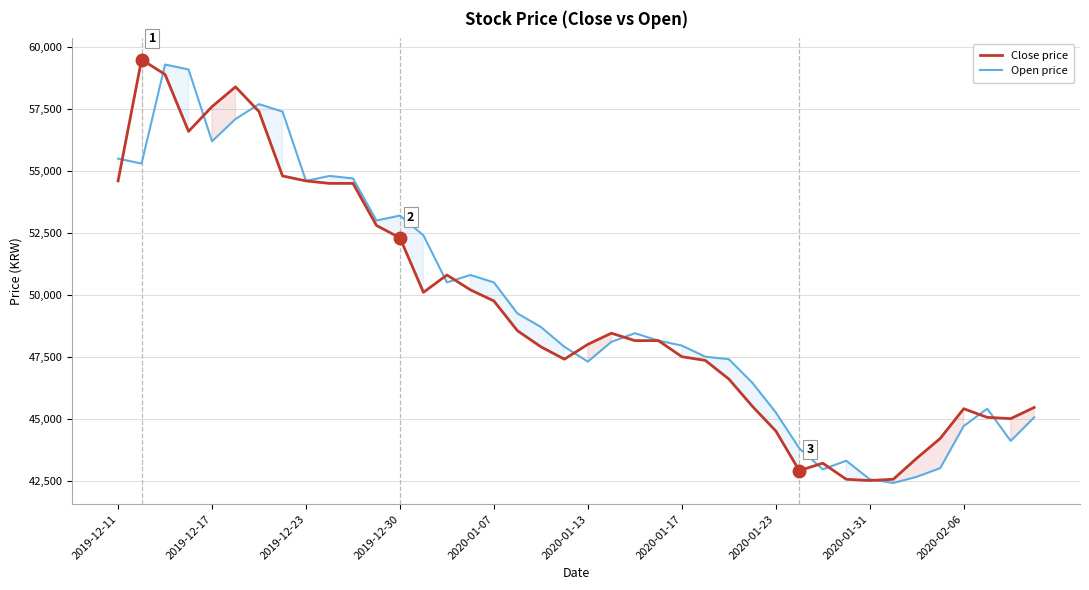

After their last crossing, which series has the higher values: Close price or Open price?

Close price